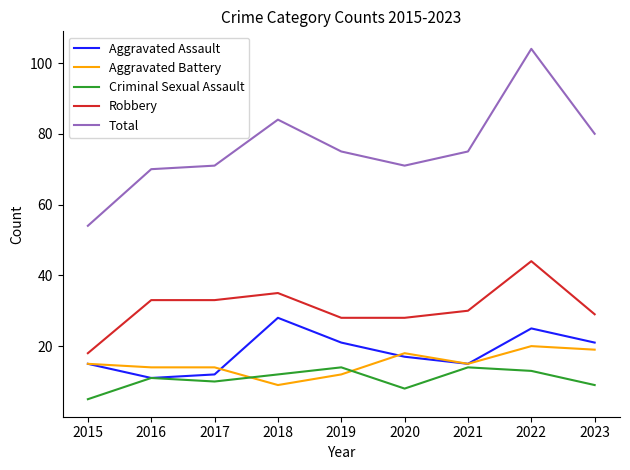

How many lines are shown in the chart?

5